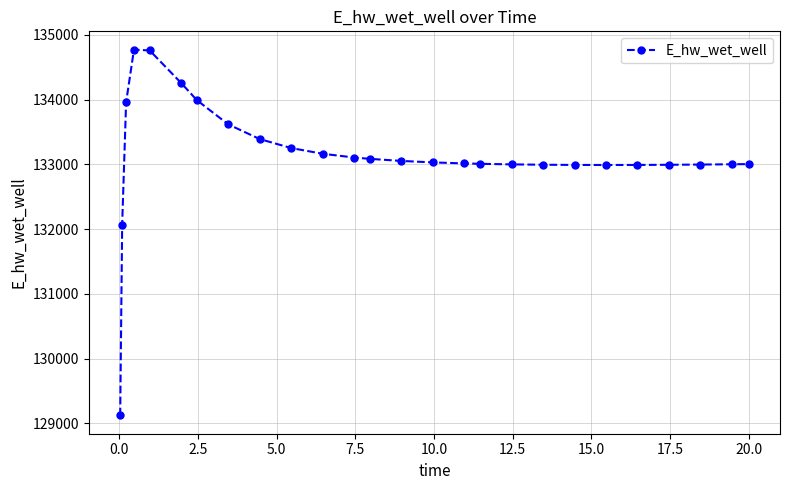

What is the value of the 22nd point from the left?

132993.2